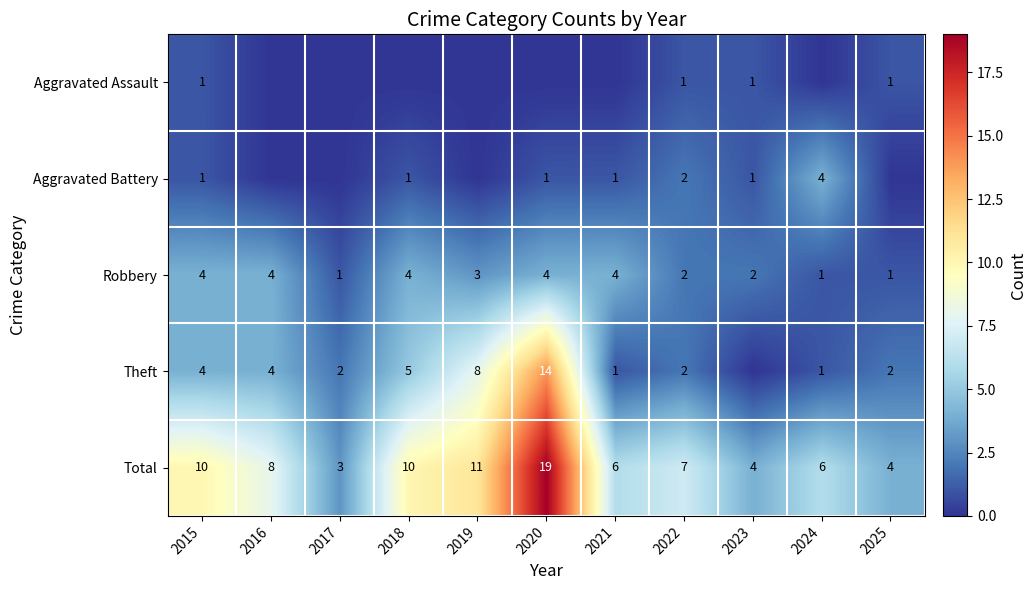

Is the value of Total at 2017 greater than the value of Aggravated Assault at 2022?

Yes